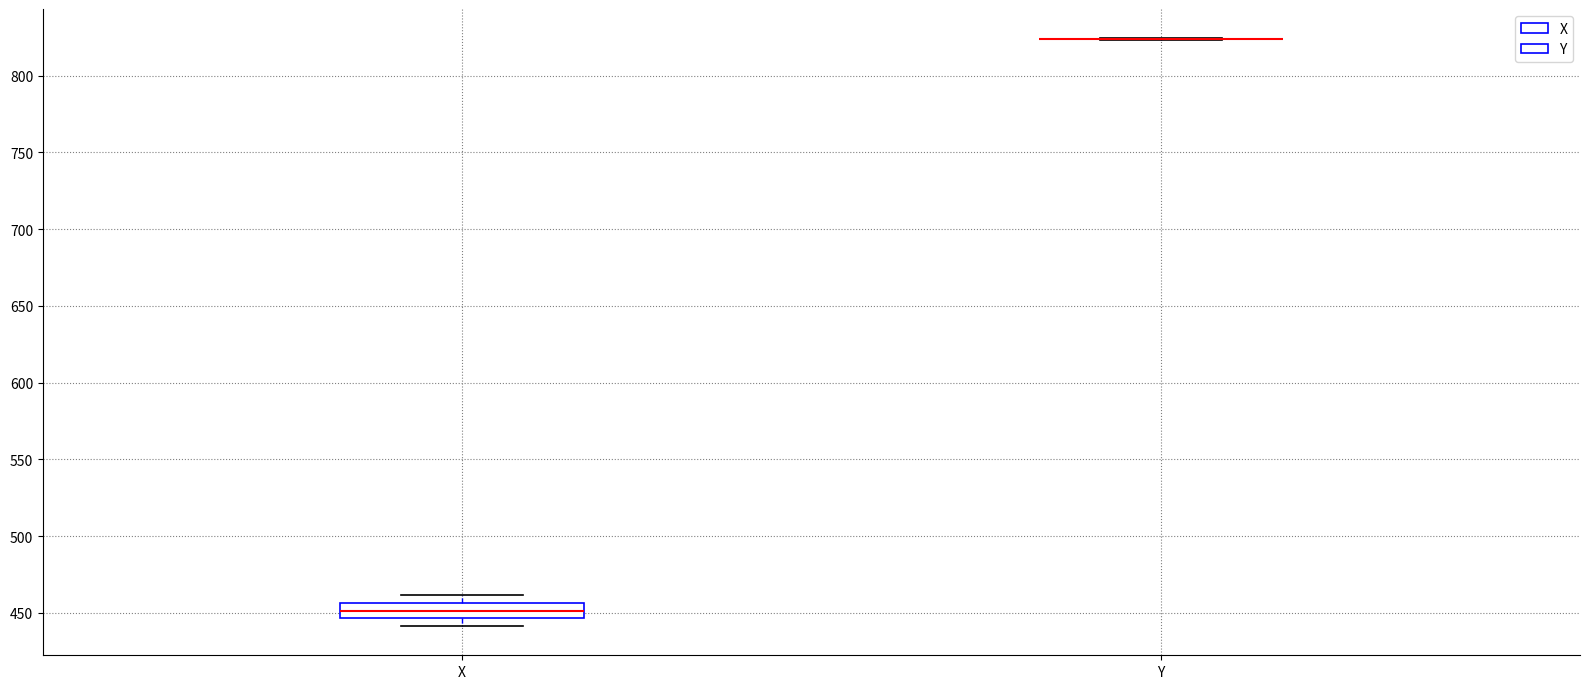

Comparing the boxes themselves (not the whiskers), which one is the tallest?

X